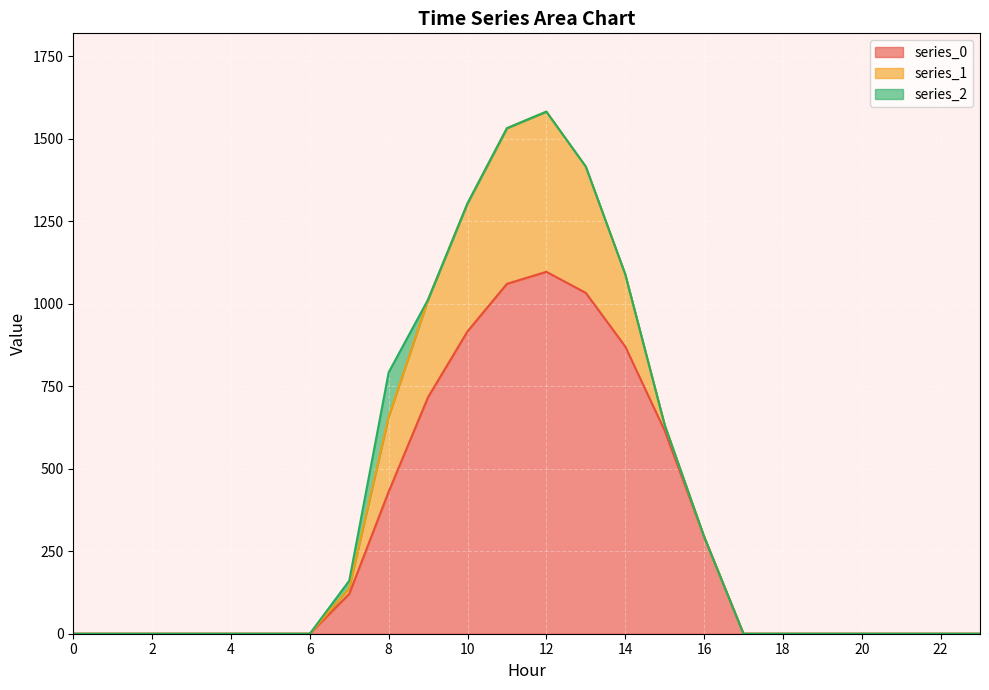

How many positive values does the series_2 series have?

2